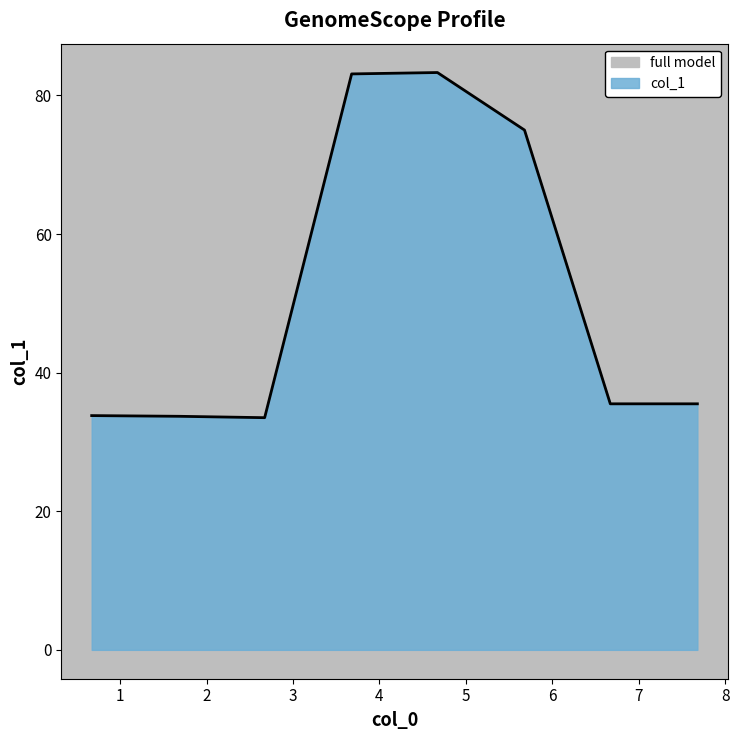

How many data points are above 35?

5